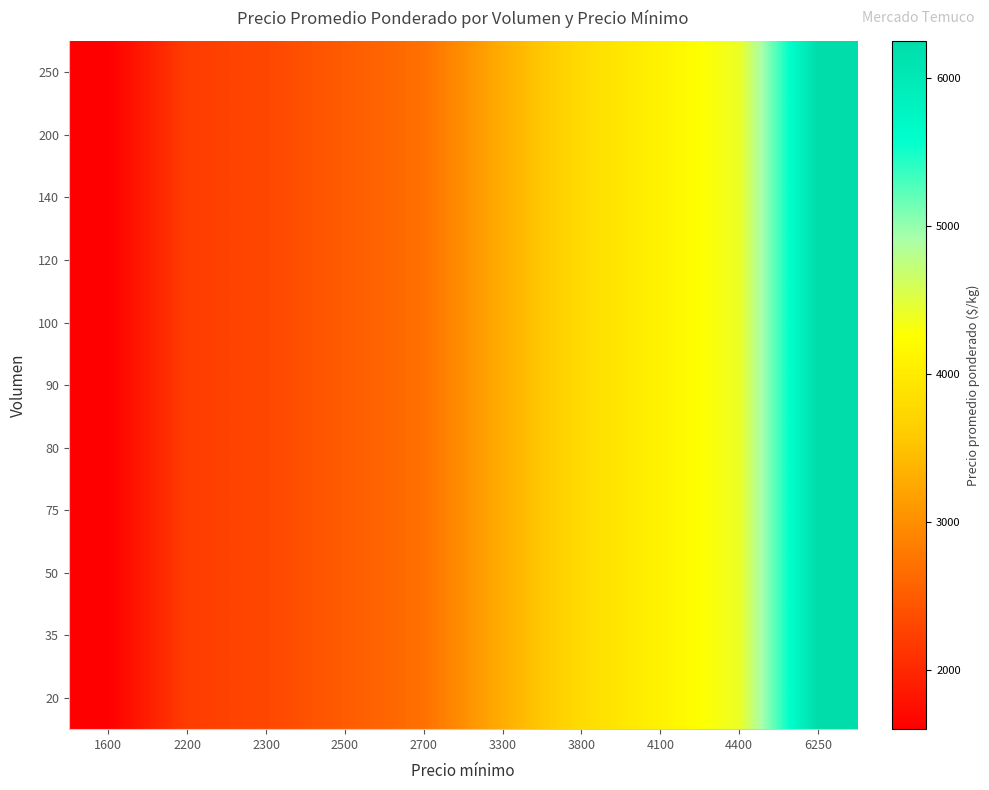

How many categories are shown in the chart?

10